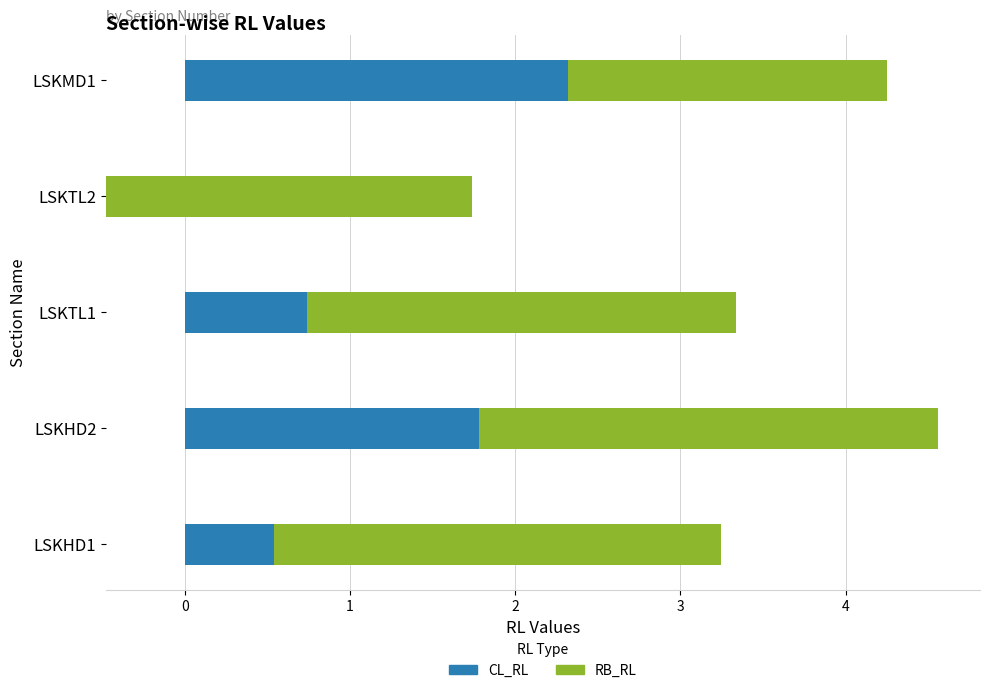

True or false: RB_RL has a value of 1.2 at LSKMD1.

False